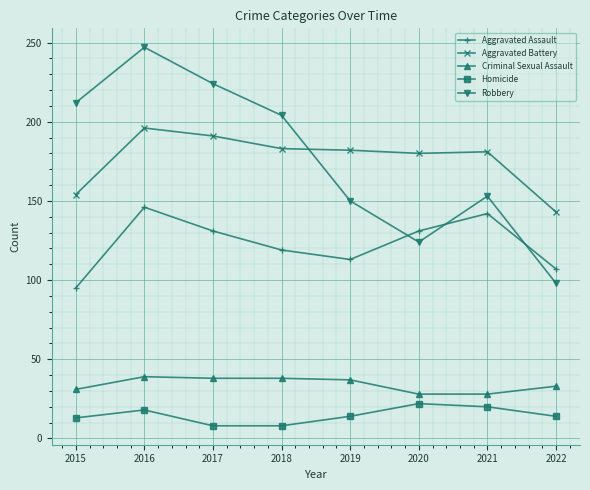

List the series in order of their peak value, highest first.

Robbery, Aggravated Battery, Aggravated Assault, Criminal Sexual Assault, Homicide